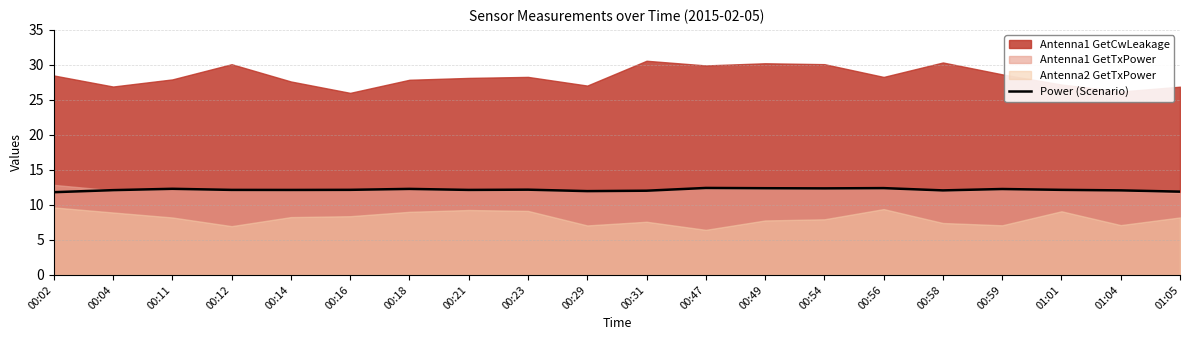

How many lines are shown in the chart?

1